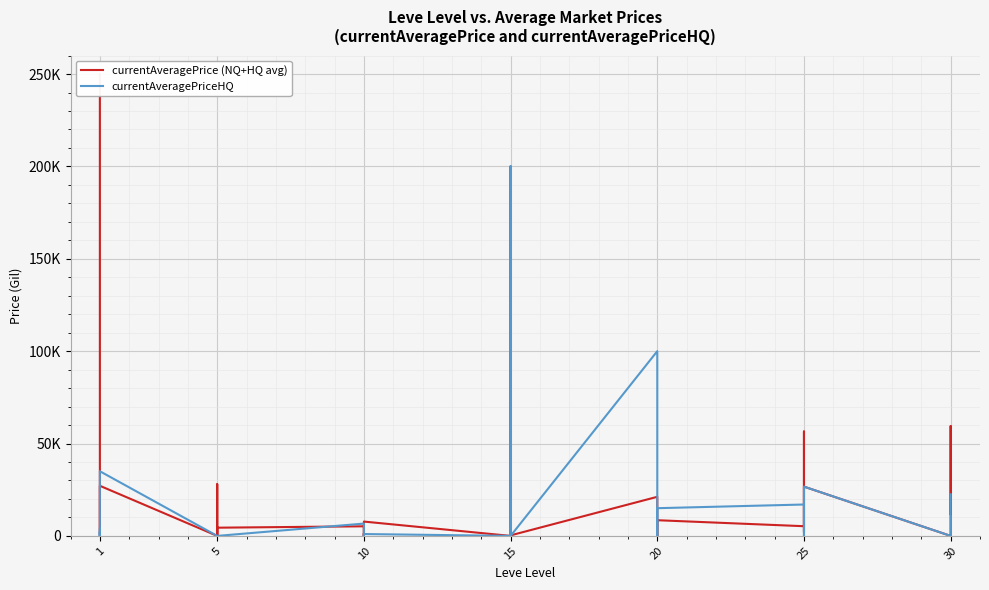

Which series has the largest total across all categories?

currentAveragePrice (NQ+HQ avg)